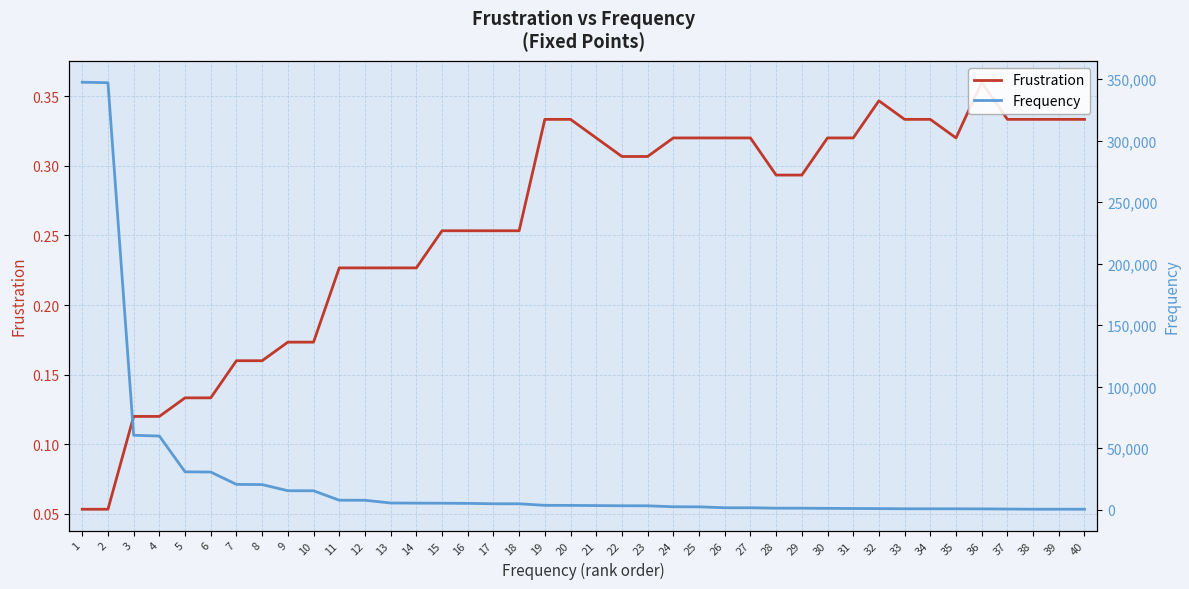

What are all the series names shown in the legend?

Frustration, Frequency